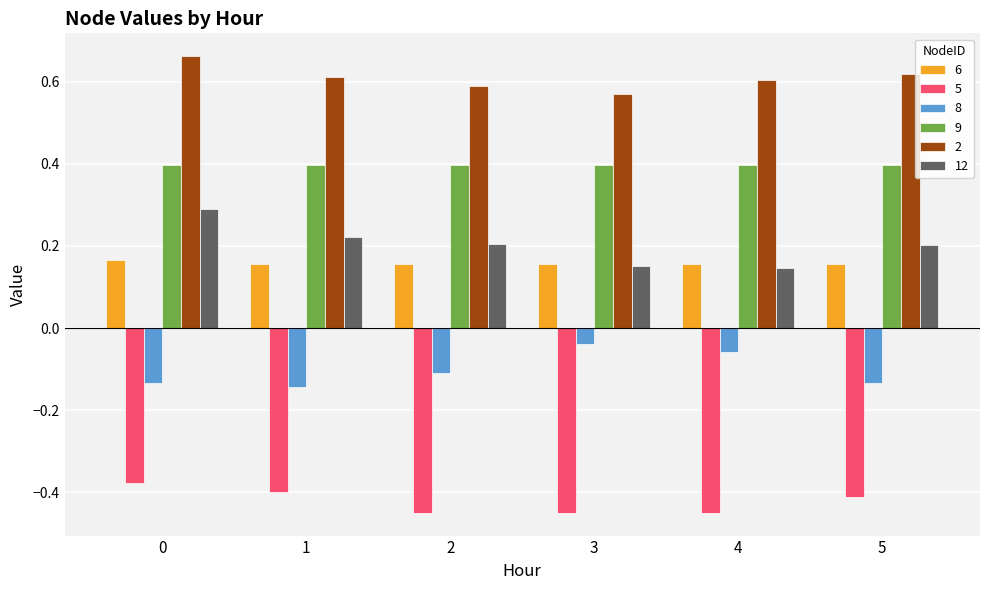

How many 12 values are between 0 and 1?

6